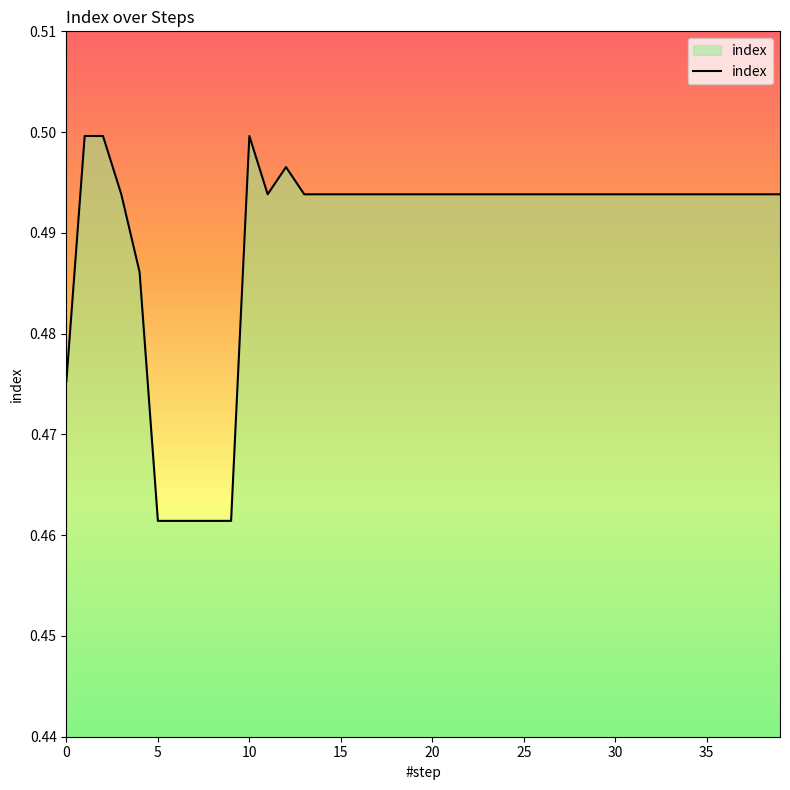

Reading right to left, what are all the values shown in this chart?

0.5	0.5	0.5	0.5	0.5	0.5	0.5	0.5	0.5	0.5	0.5	0.5	0.5	0.5	0.5	0.5	0.5	0.5	0.5	0.5	0.5	0.5	0.5	0.5	0.5	0.5	0.5	0.5	0.5	0.5	0.5	0.5	0.5	0.5	0.5	0.5	0.5	0.5	0.5	0.5